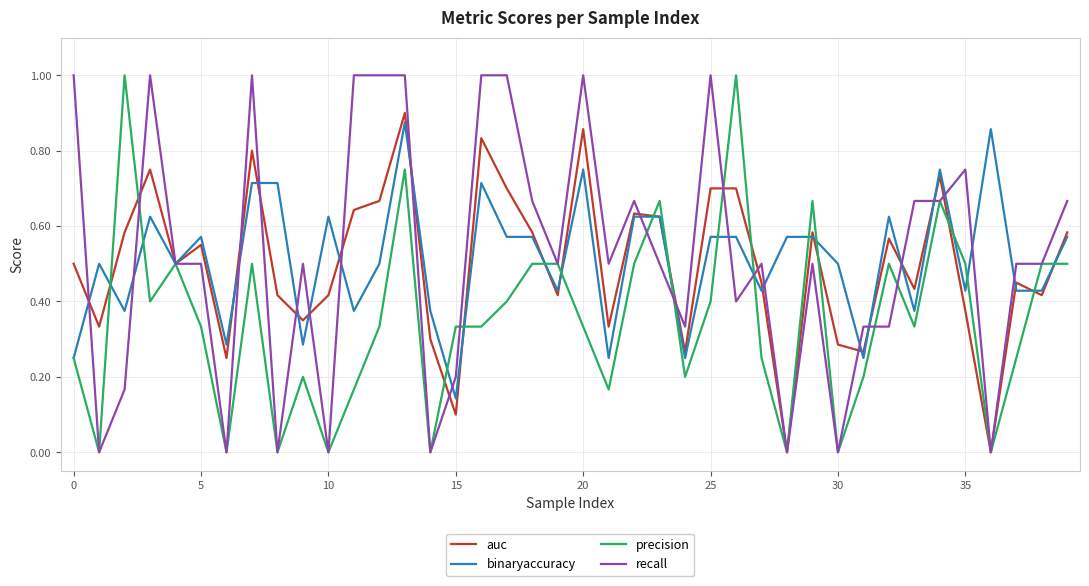

What is the maximum value shown in the chart?

1.0